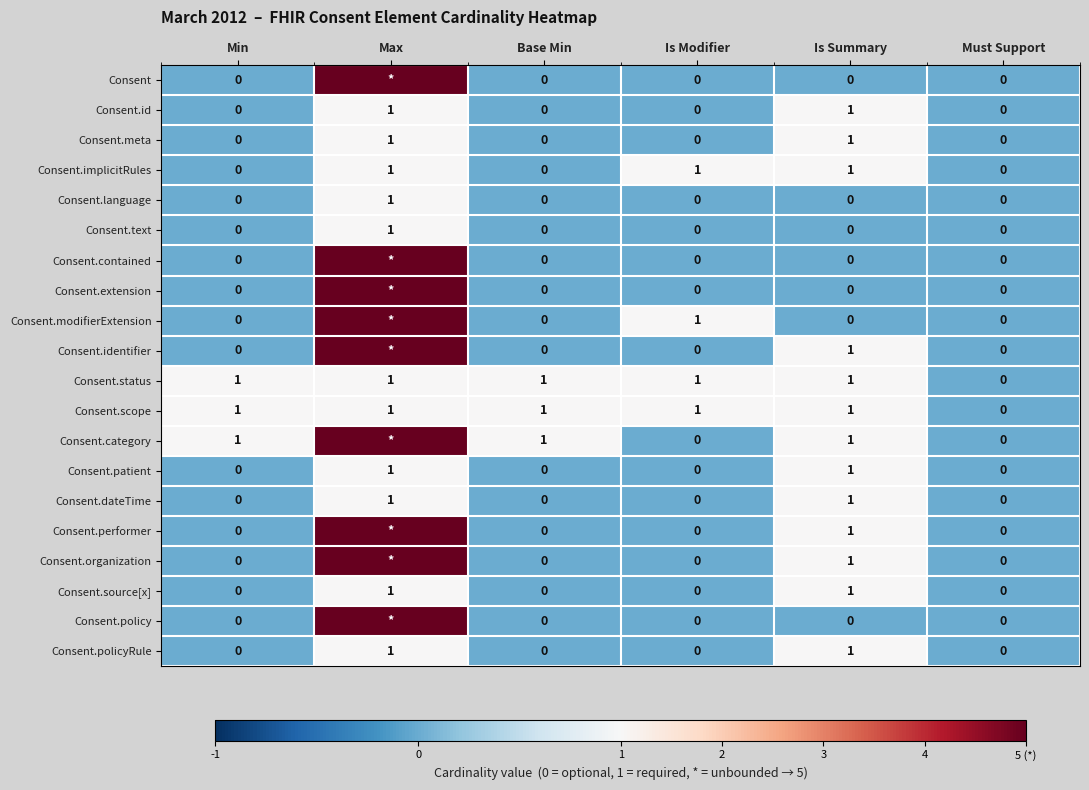

Which category has the highest value in the Consent.language series?

Max